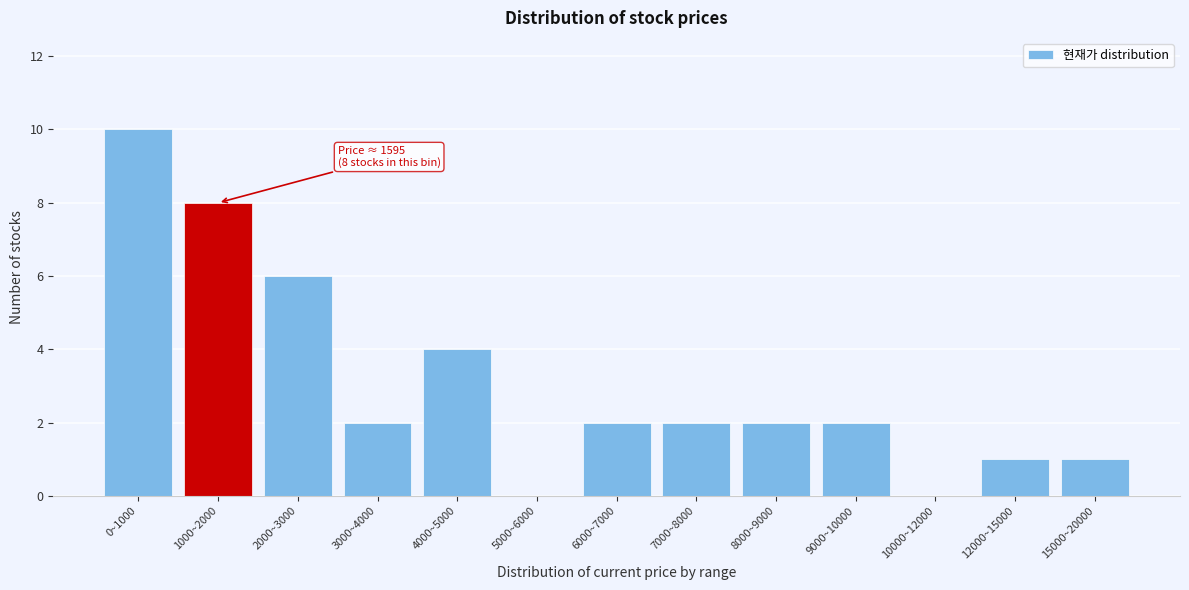

Reading left to right, transcribe all the data shown in this chart.

0~1000=10	1000~2000=8	2000~3000=6	3000~4000=2	4000~5000=4	5000~6000=0	6000~7000=2	7000~8000=2	8000~9000=2	9000~10000=2	10000~12000=0	12000~15000=1	15000~20000=1